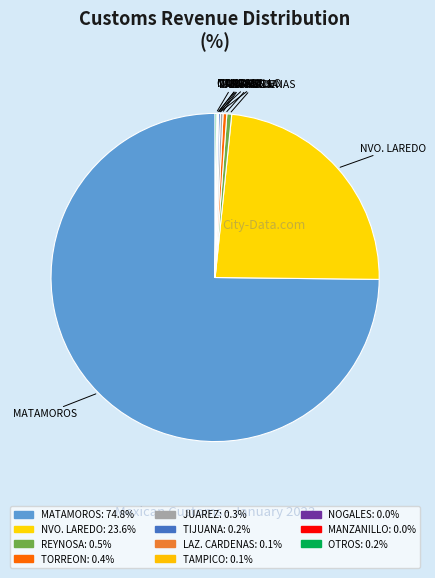

What is the smallest slice in the pie chart?

MANZANILLO